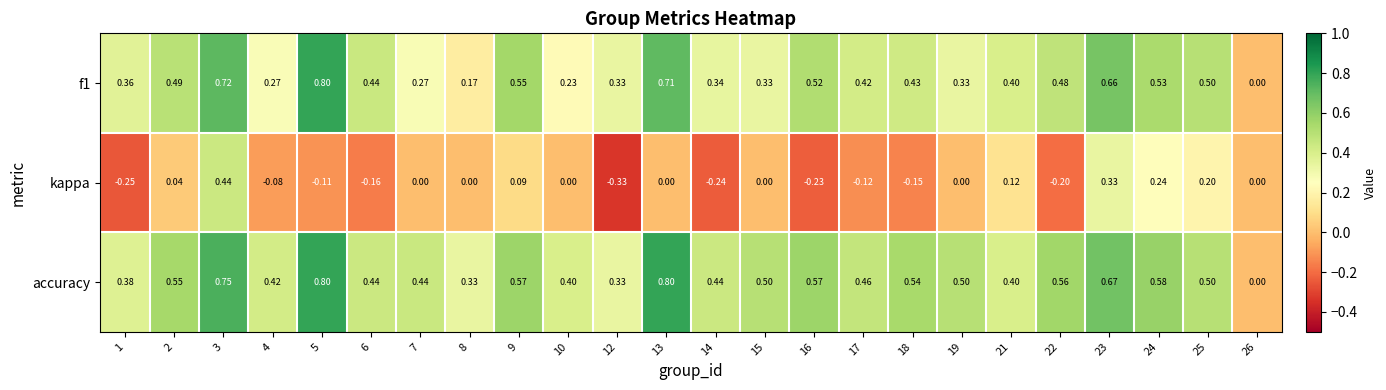

Is the value of kappa at 13 greater than the value of f1 at 4?

No